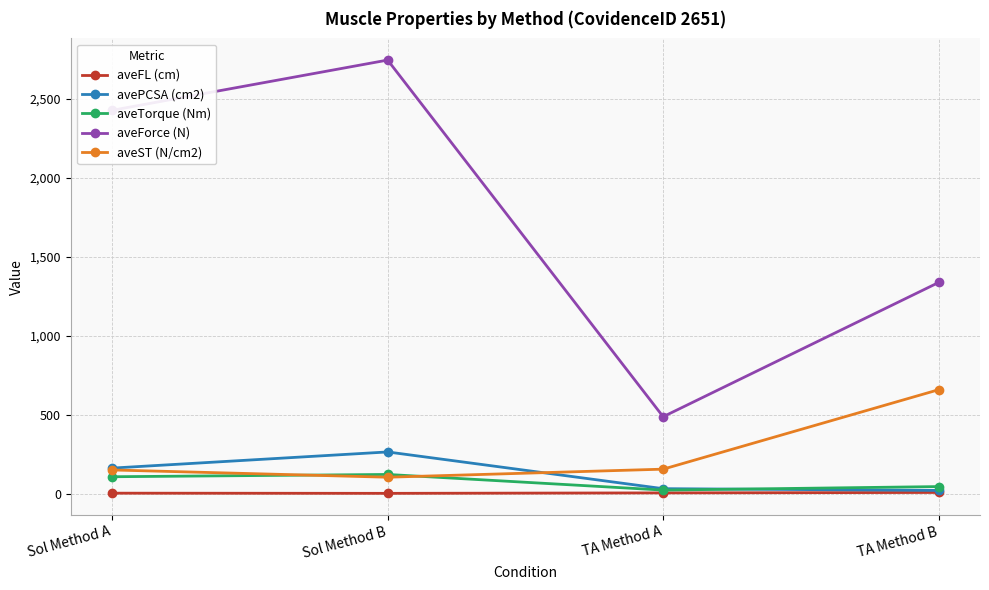

True or false: avePCSA (cm2) and aveForce (N) intersect in this chart.

False